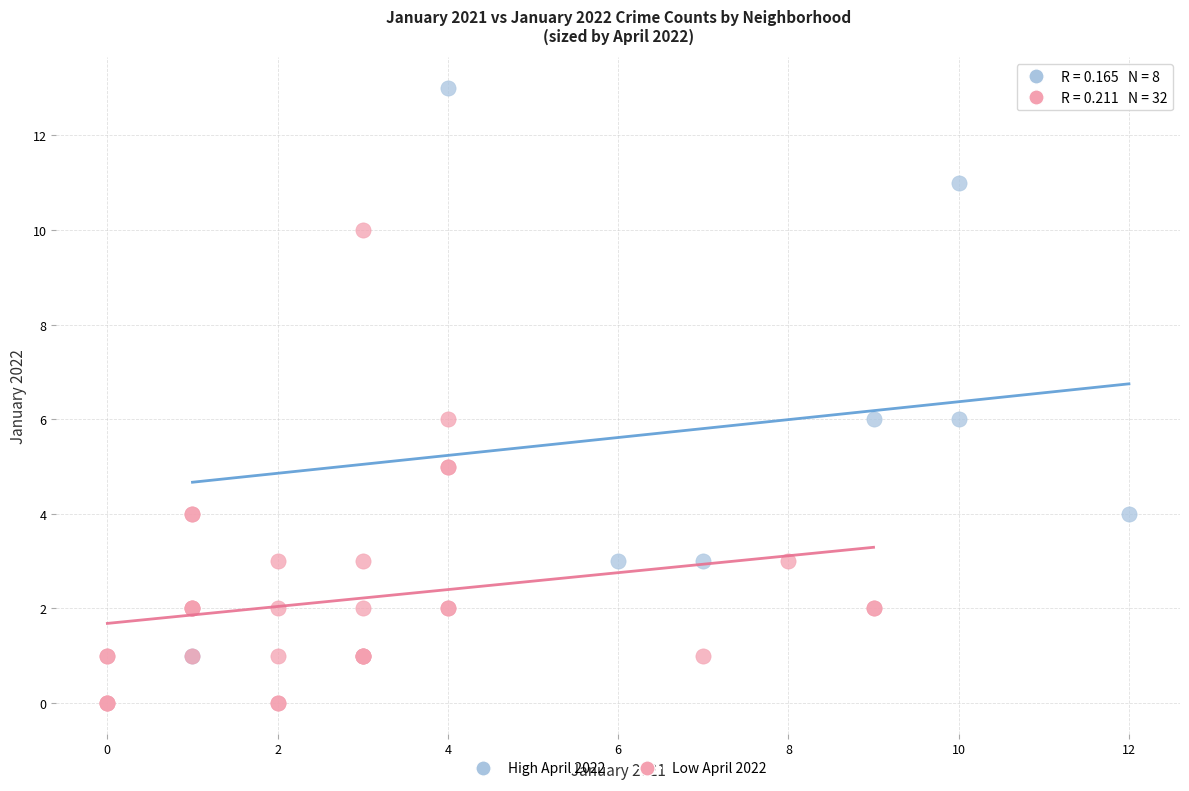

Which series has the widest spread of Y values?

High April 2022